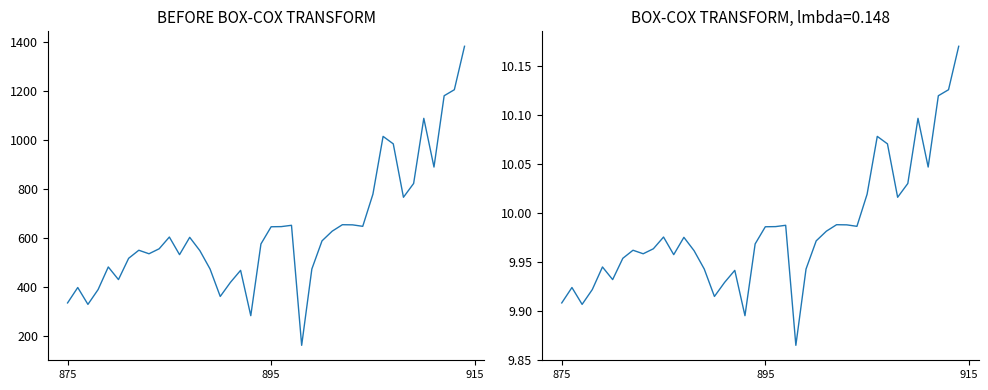

In col_1 (before), how many points are higher than both neighbors (excluding endpoints)?

10